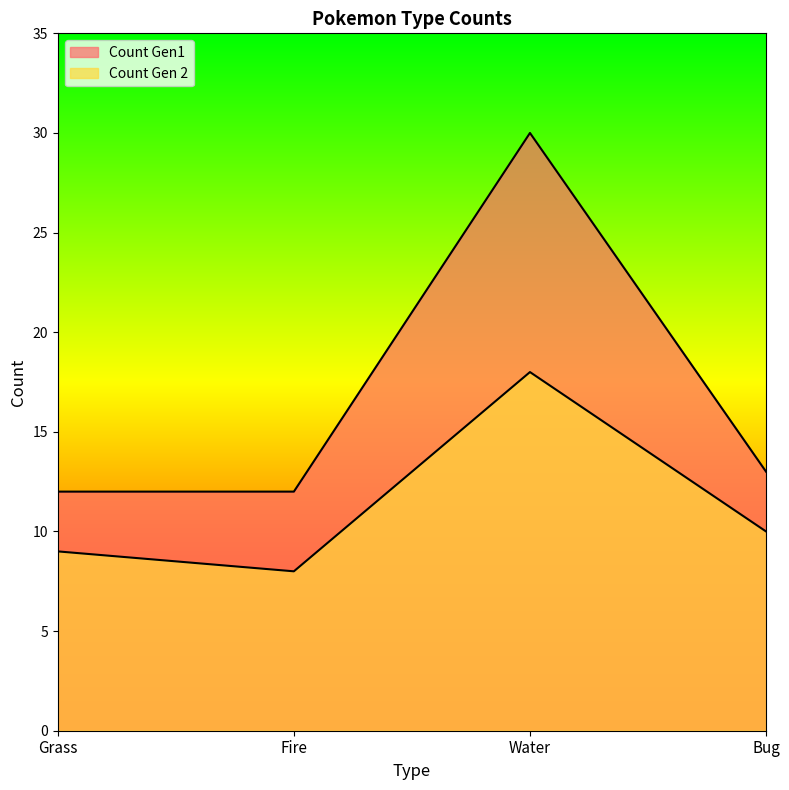

Is it true that Count Gen1 equals 21 at Grass?

False